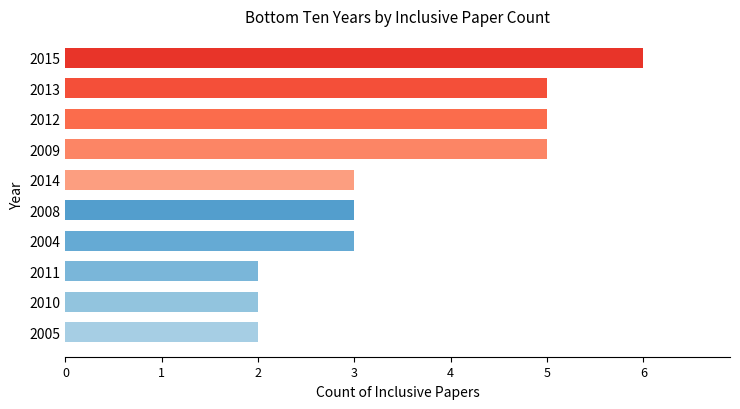

How many bars are there in total?

10